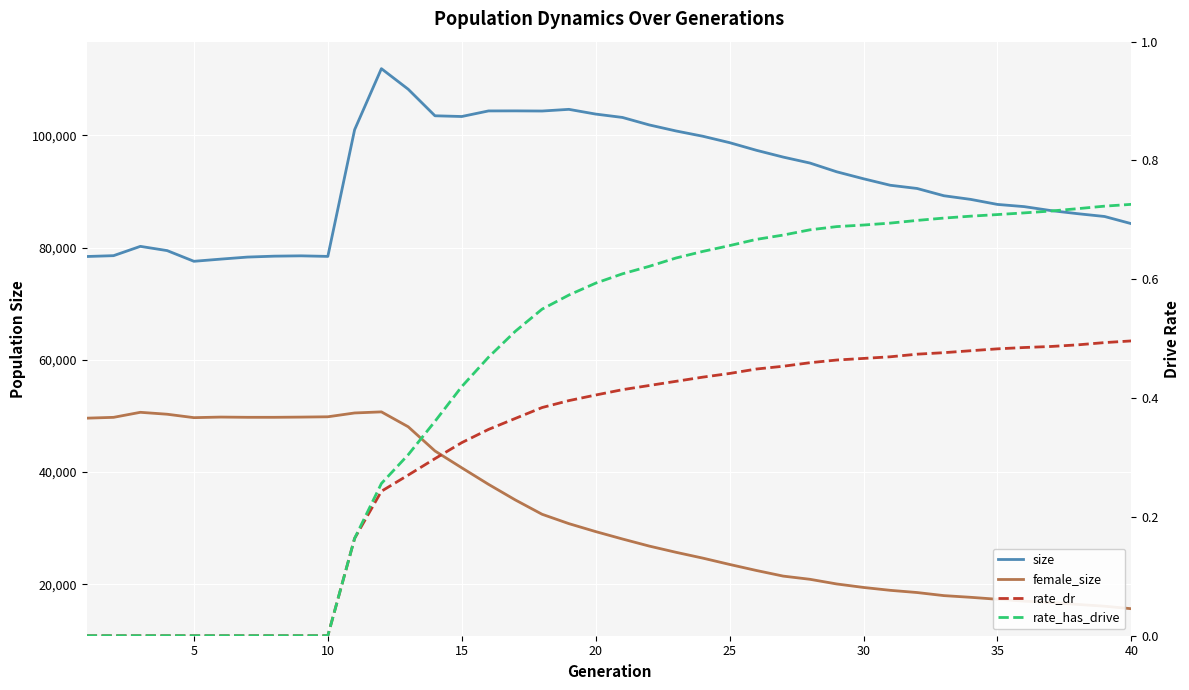

True or false: female_size has more than 2 interior local peaks.

True